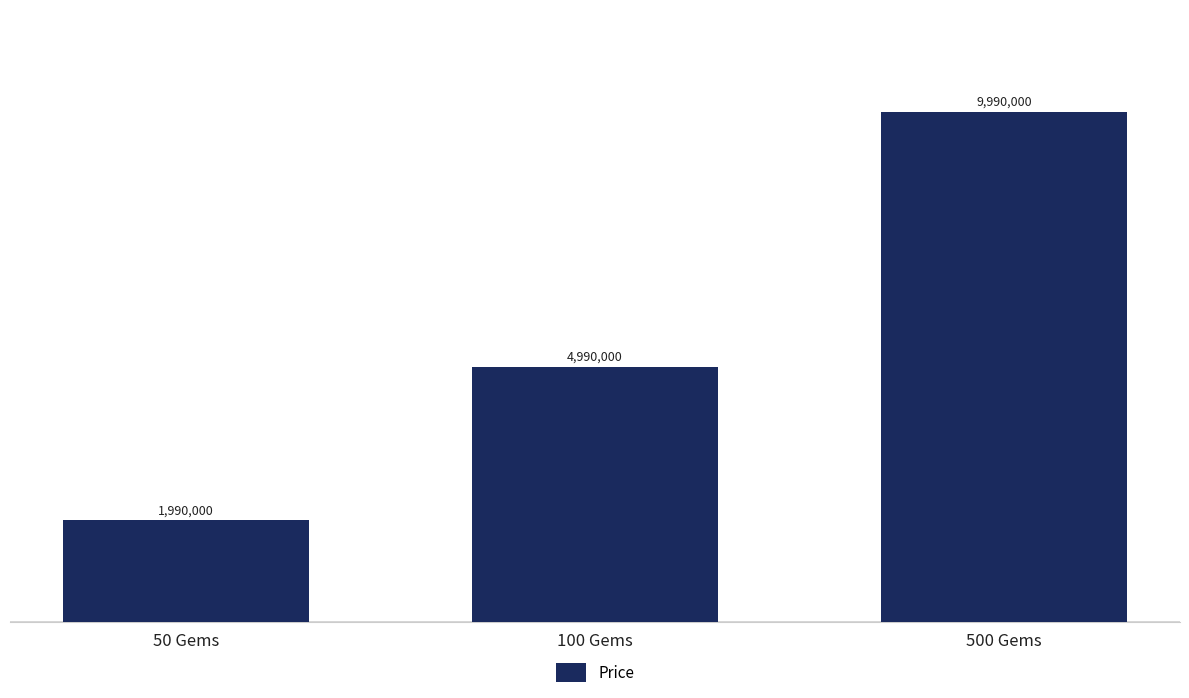

Are the bars horizontal?

No